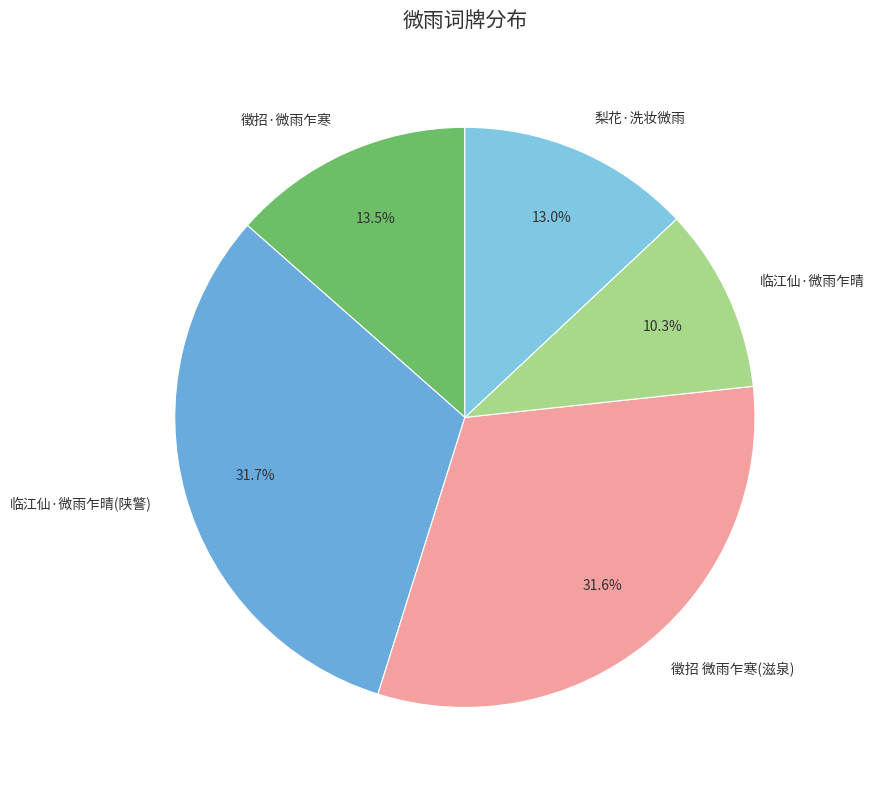

To the nearest percent, what is the average slice percentage?

20%